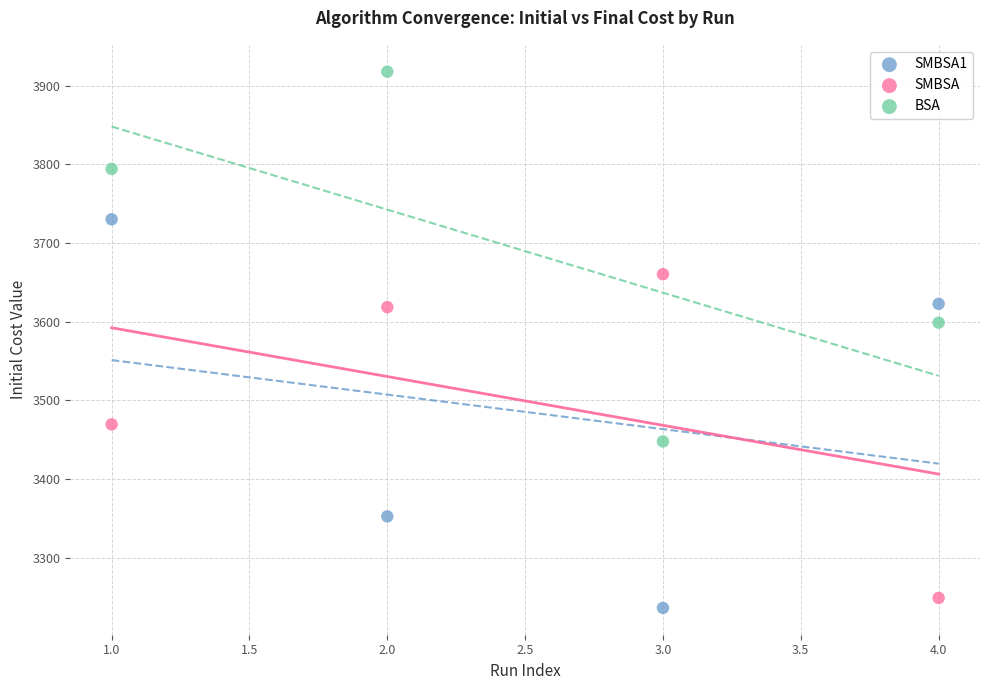

Which series contains the highest Y value?

BSA